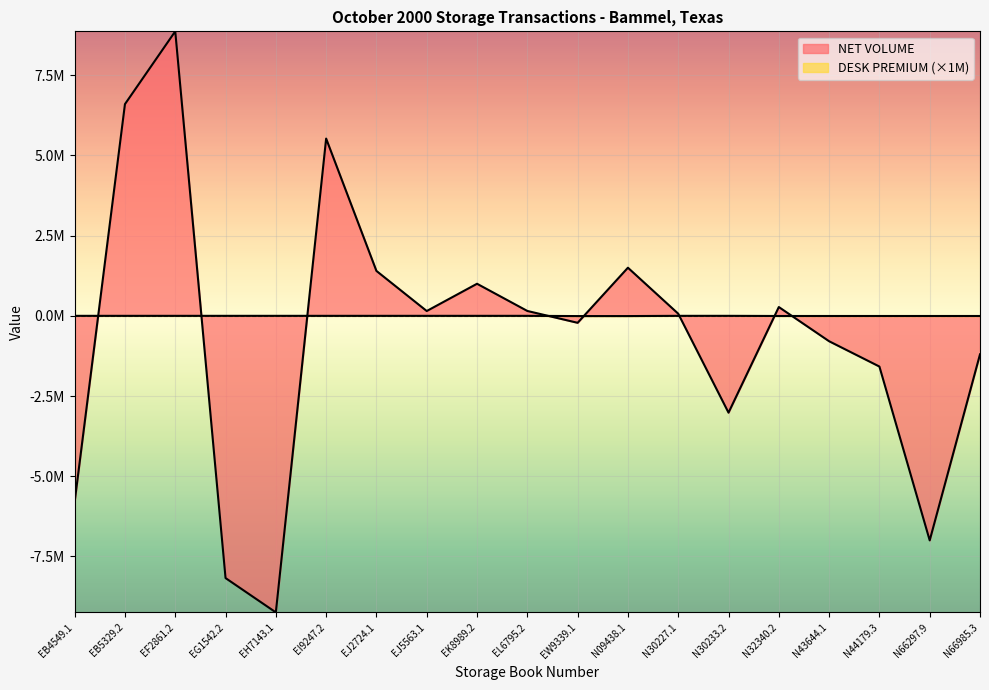

What is the sum of all NET VOLUME values?

-11489557